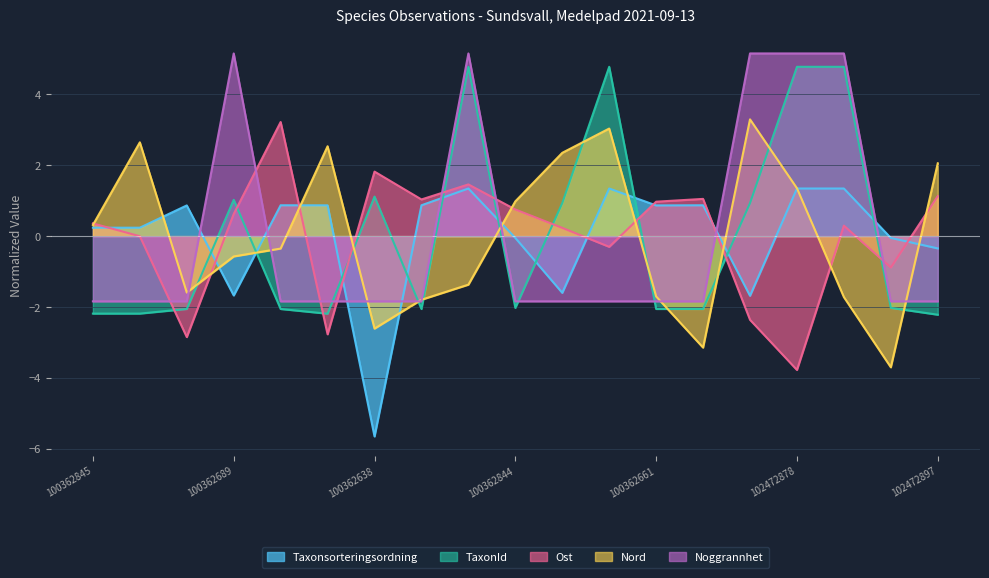

What is the label of the 1st point from the right?

102472897